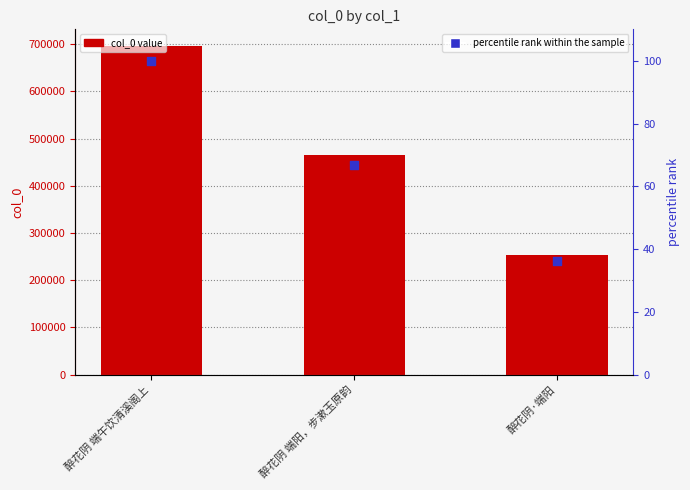

Which series has the widest spread of Y values?

col_0